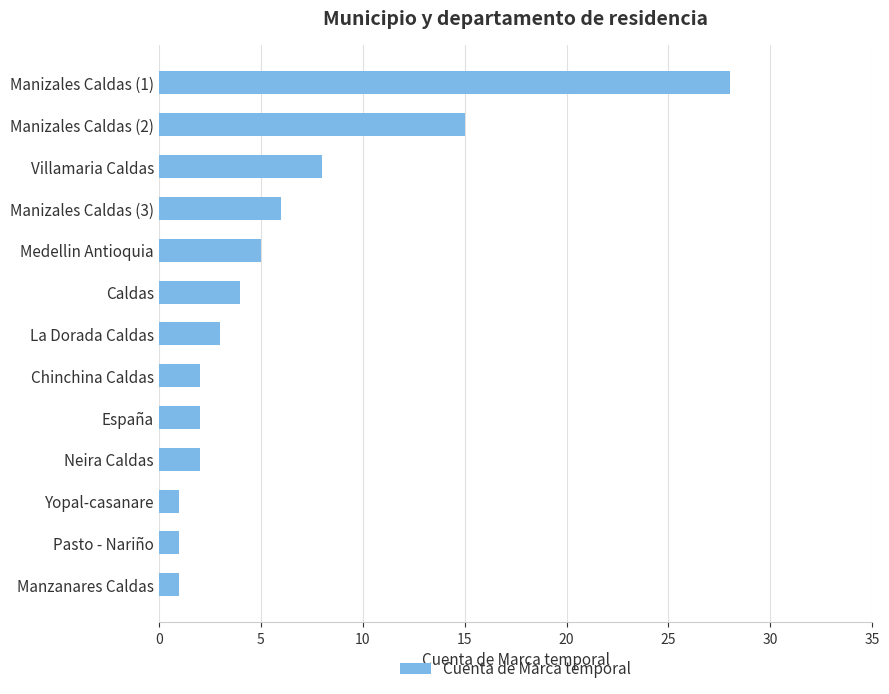

Reading bottom to top, extract all data points from this chart.

1	1	1	2	2	2	3	4	5	6	8	15	28